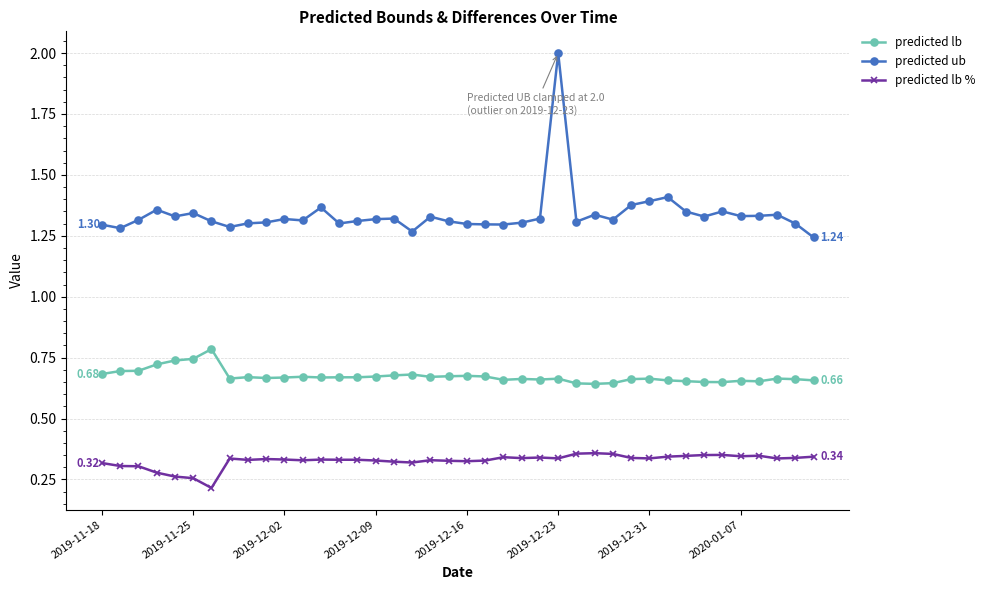

Rank the series by their average value, from lowest to highest.

predicted lb %, predicted lb, predicted ub